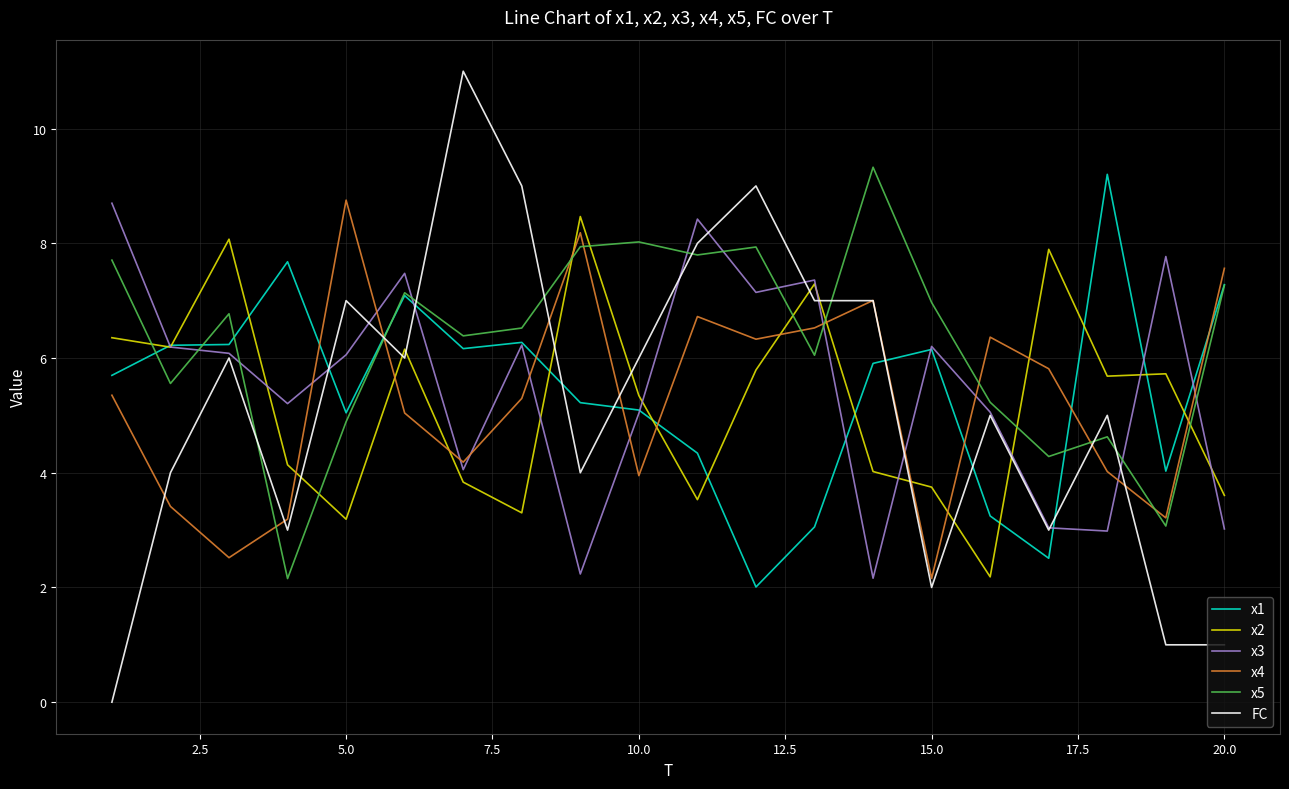

What is the average value of the x1 series?

5.4